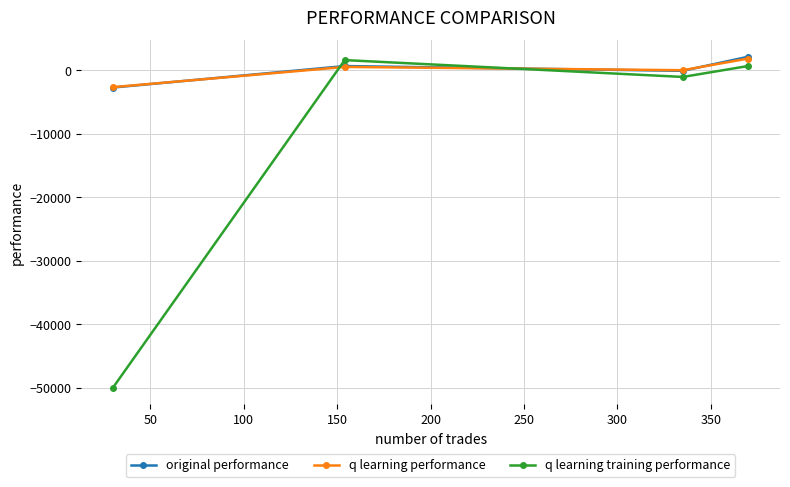

After their last crossing, which series has the higher values: original performance or q learning performance?

original performance